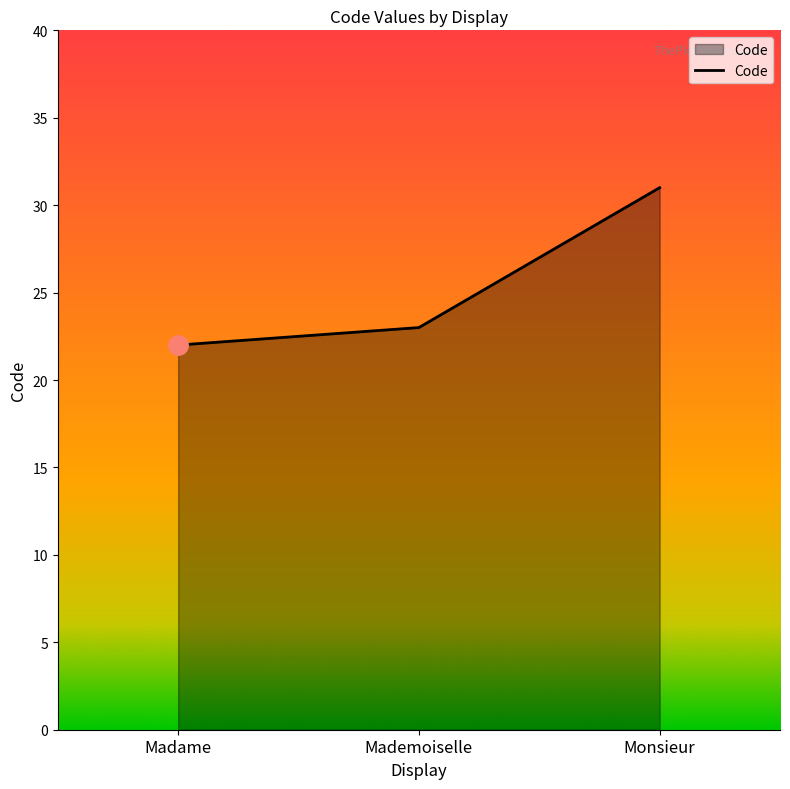

Reading right to left, what are all the values shown in this chart?

31	23	22